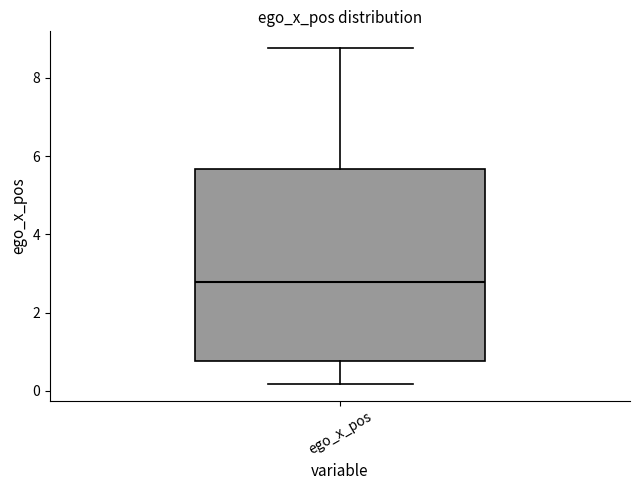

Transcribe this box plot: give where the median line is, the range the box spans, and where the two whiskers end, as read against the y-axis. The values are not printed on the chart, so give them approximately, as read against the axis.

median 2.8, box 0.8 to 5.6, whiskers 0.2 to 8.8